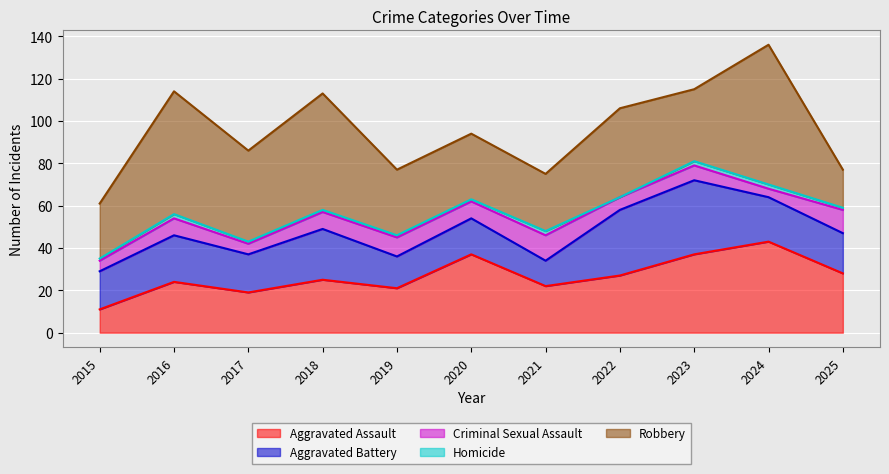

List the labels in order of Aggravated Assault value, largest first.

2024, 2020, 2023, 2025, 2022, 2018, 2016, 2021, 2019, 2017, 2015